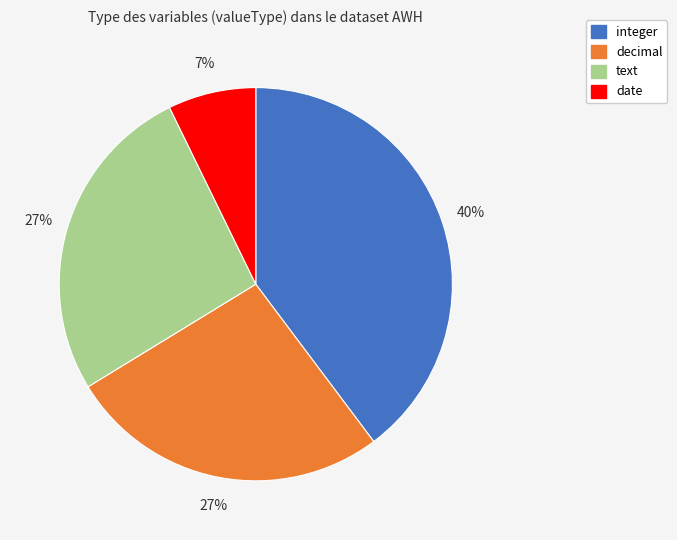

To the nearest percent, what percentage of the pie is text?

27%